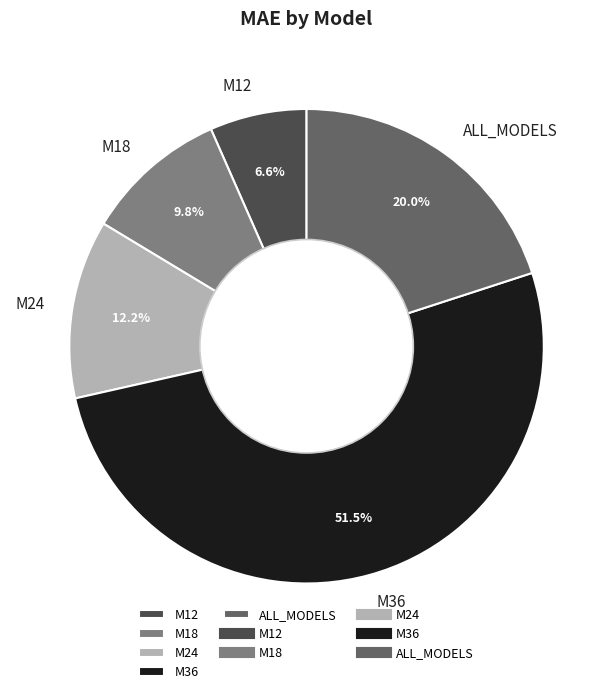

To the nearest percent, what is the combined percentage of ALL_MODELS and M18?

30%